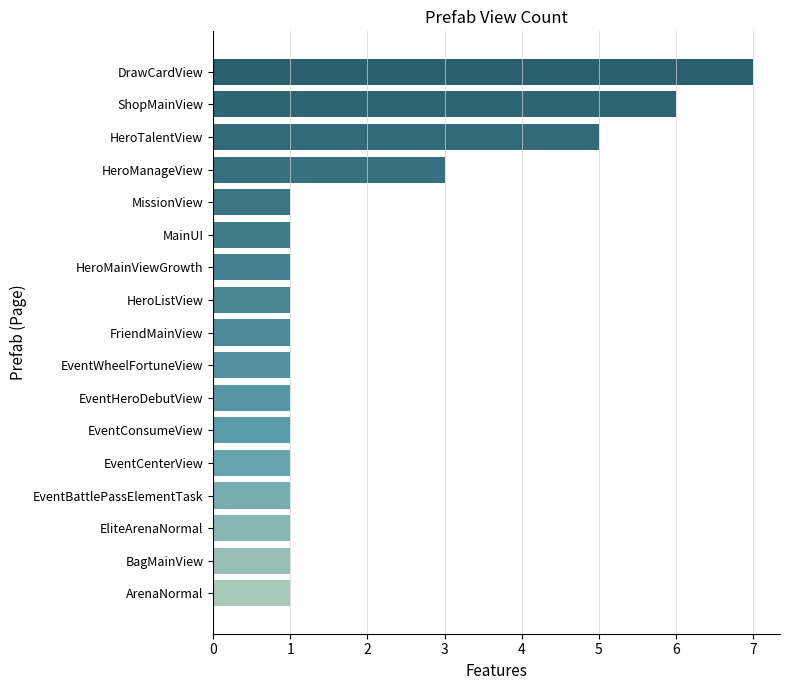

What is the maximum value shown in the chart?

7